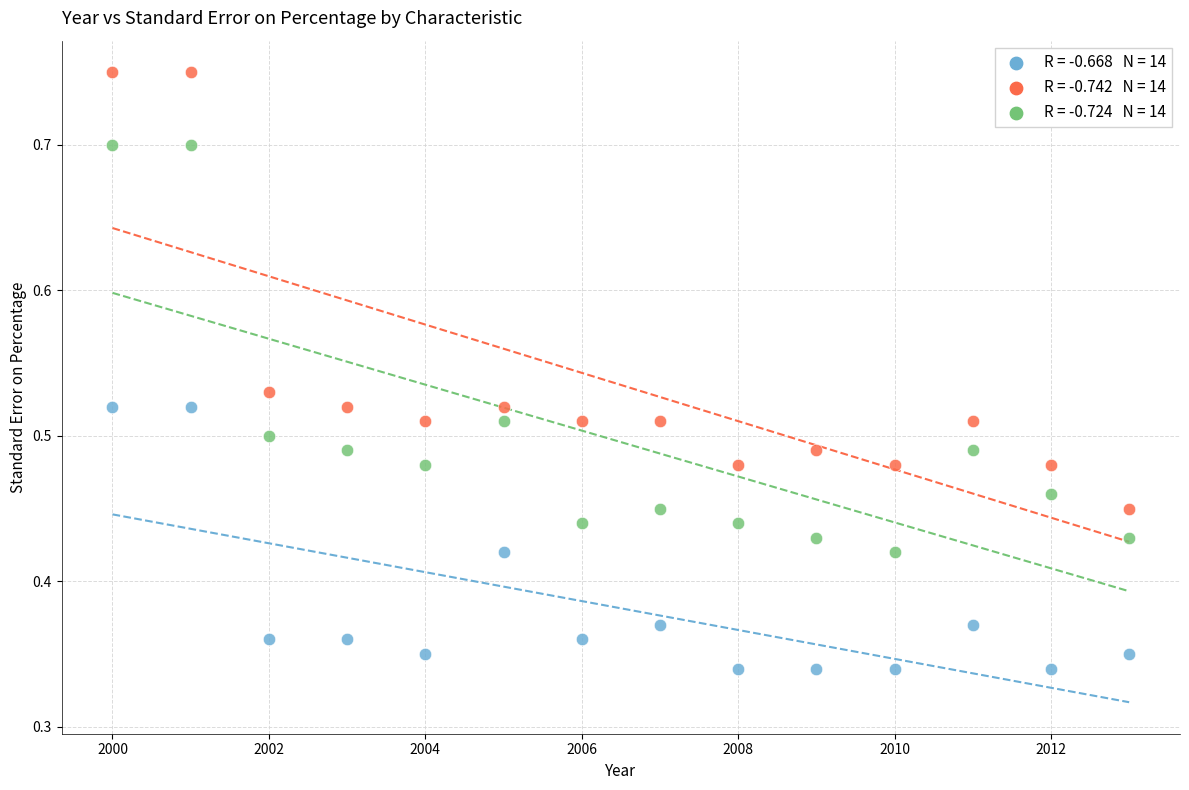

Across all data points, what is the range of X values (max minus min)?

13.0